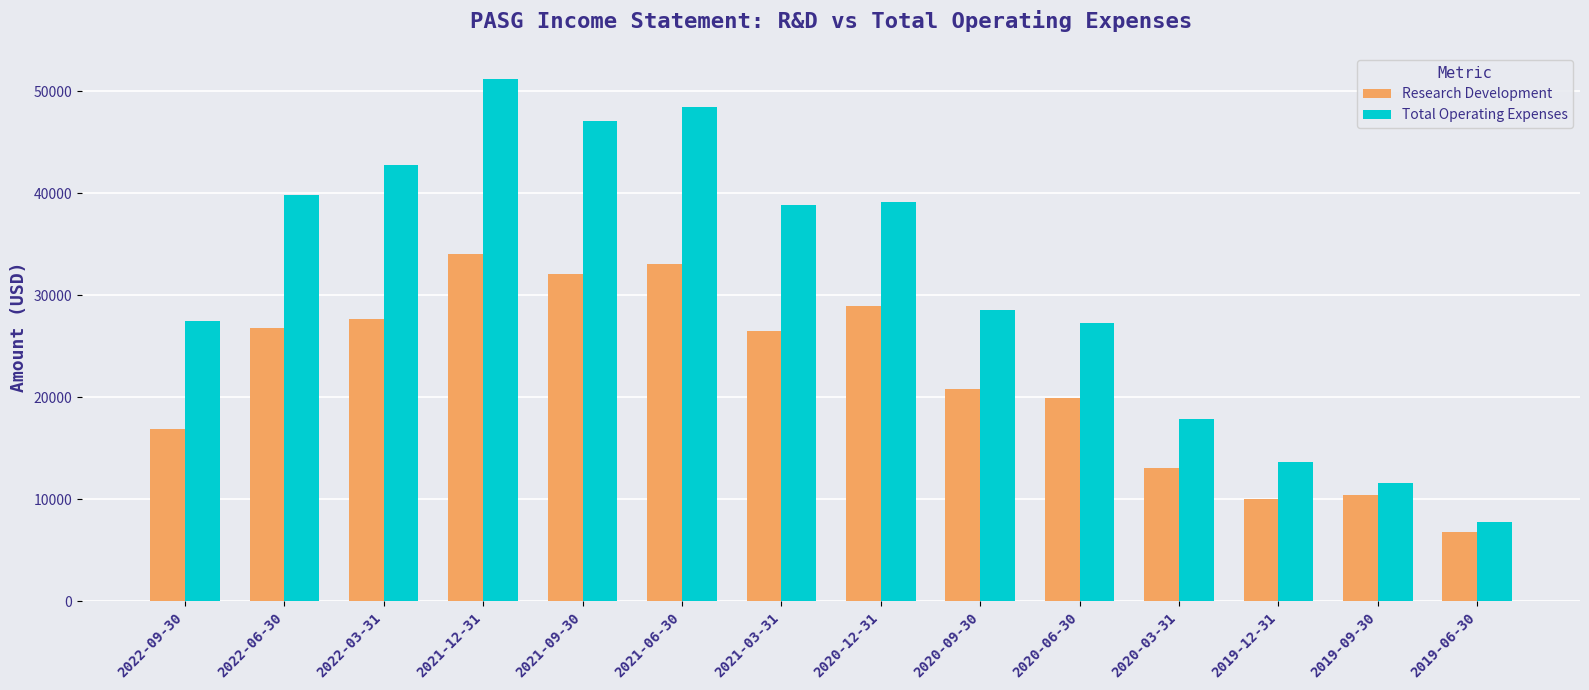

At which label is Total Operating Expenses closest to 29500?

2020-09-30